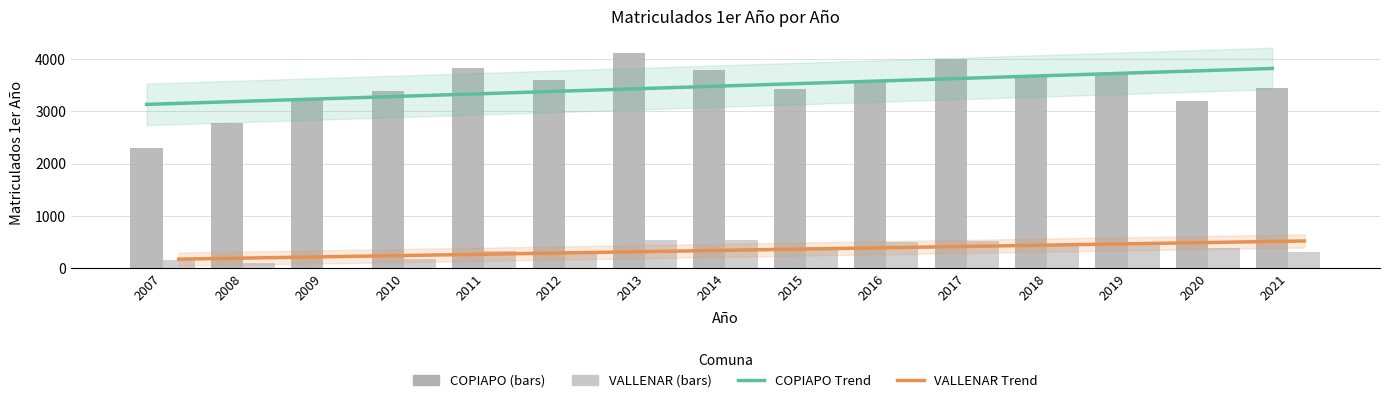

Reading left to right, what are all the values shown in this chart?

COPIAPO Trend: 2007=3133.2	2008=3182.3	2009=3231.4	2010=3280.5	2011=3329.6	2012=3378.7	2013=3427.8	2014=3476.9	2015=3526.0	2016=3575.1	2017=3624.2	2018=3673.3	2019=3722.4	2020=3771.5	2021=3820.6
VALLENAR Trend: 2007=172.7	2008=197.6	2009=222.4	2010=247.3	2011=272.2	2012=297.0	2013=321.9	2014=346.7	2015=371.6	2016=396.5	2017=421.3	2018=446.2	2019=471.0	2020=495.9	2021=520.8
COPIAPO: 2007=2308.0	2008=2784.0	2009=3259.0	2010=3389.0	2011=3830.0	2012=3605.0	2013=4126.0	2014=3799.0	2015=3421.0	2016=3579.0	2017=3998.0	2018=3668.0	2019=3741.0	2020=3194.0	2021=3453.0
VALLENAR: 2007=155.0	2008=106.0	2009=0.0	2010=173.0	2011=321.0	2012=334.0	2013=546.0	2014=530.0	2015=396.0	2016=500.0	2017=528.0	2018=468.0	2019=465.0	2020=379.0	2021=300.0